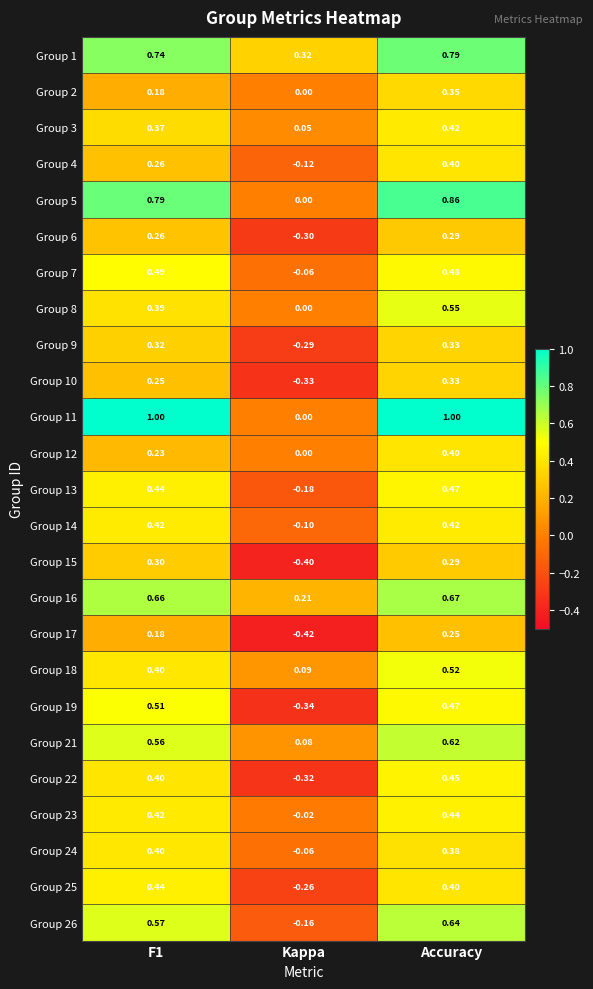

Which category has the lowest value in the Group 18 series?

Kappa